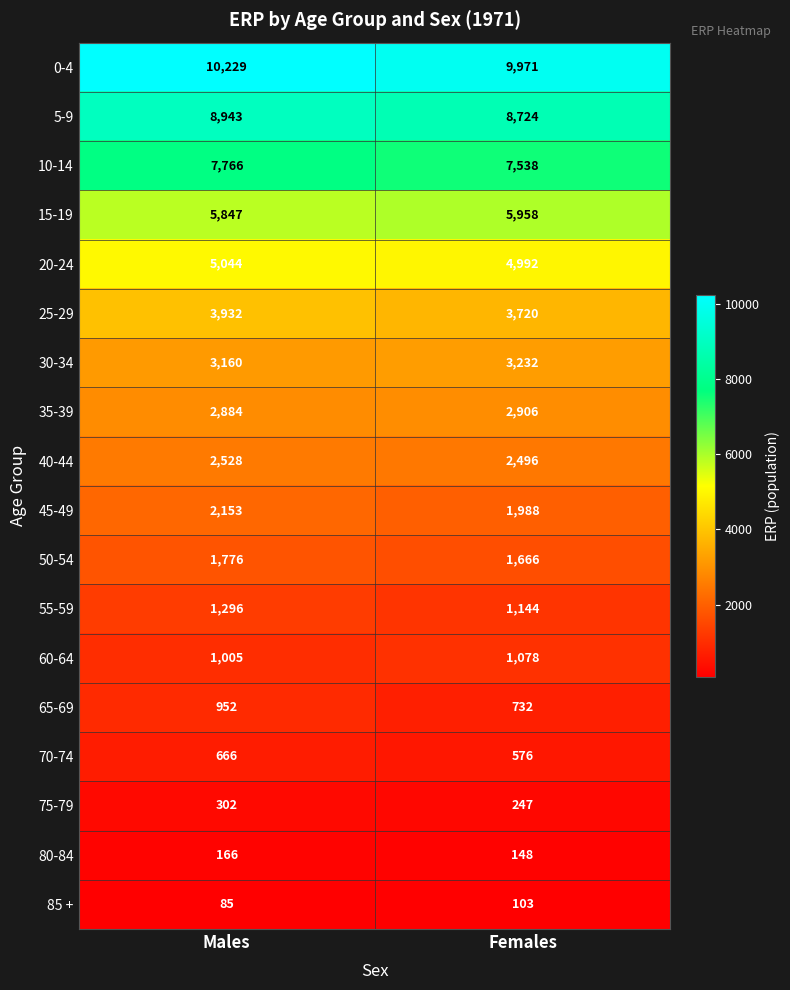

Which series has the largest total across all categories?

0-4